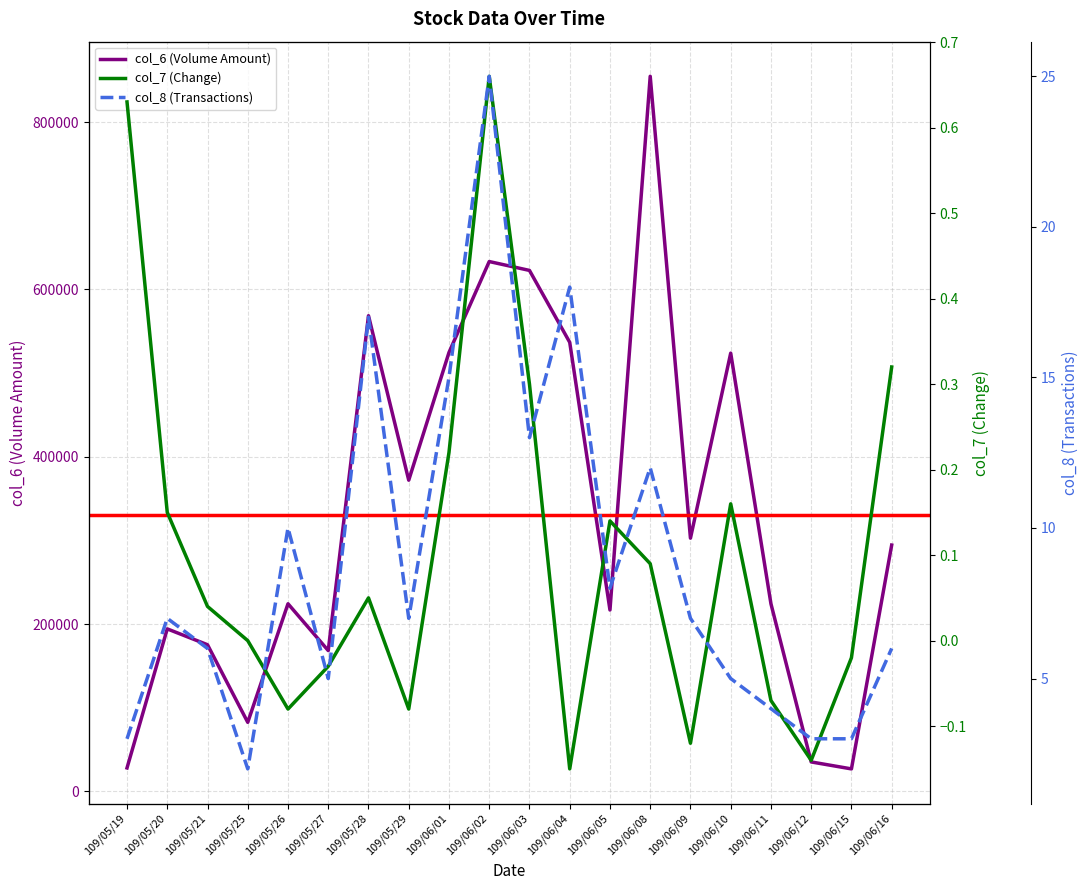

True or false: col_8 (Transactions) and col_7 (Change) intersect in this chart.

False